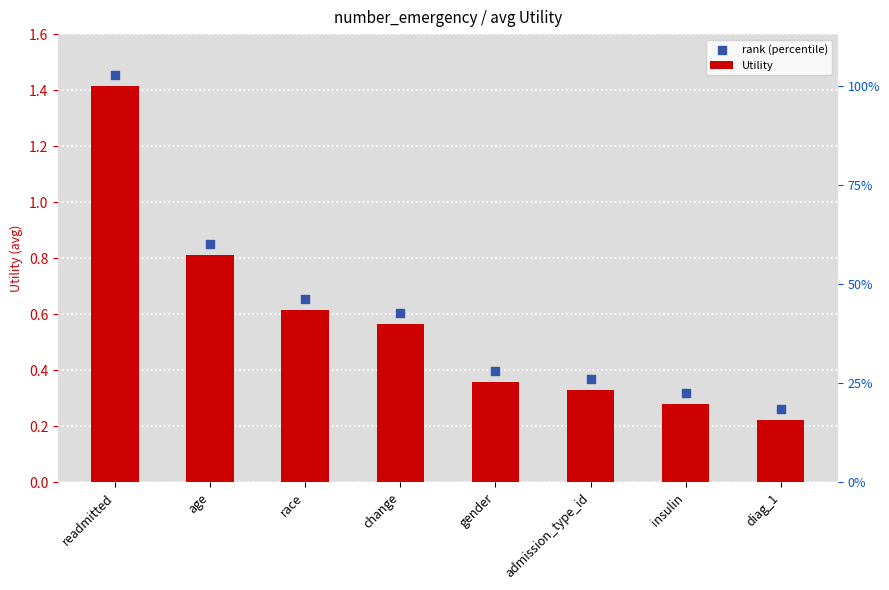

Which series has the largest total across all categories?

rank (percentile)